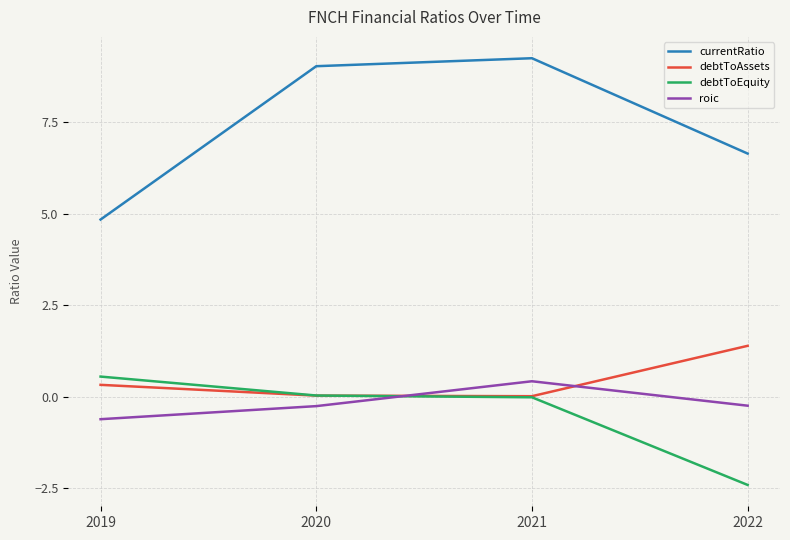

Rank the series at 2022 from highest to lowest value.

currentRatio, debtToAssets, roic, debtToEquity